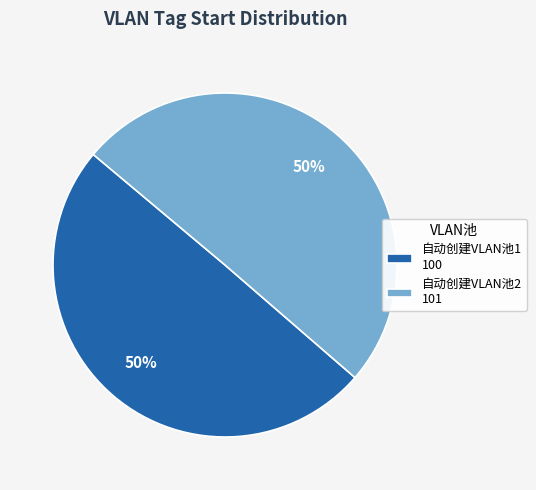

To the nearest percent, what is the combined percentage of 自动创建VLAN池1 and 自动创建VLAN池2?

100%